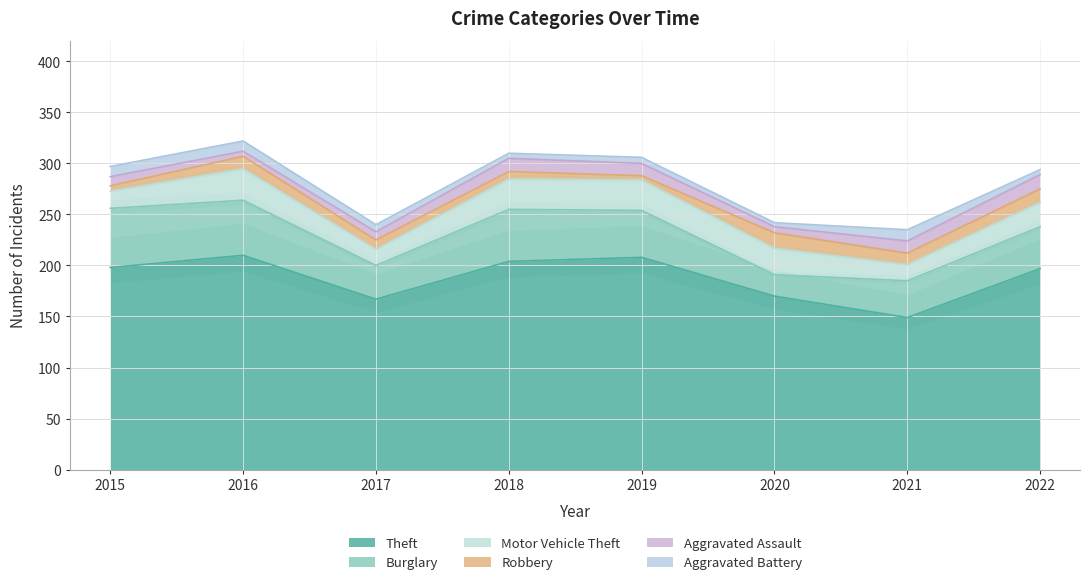

Read the Motor Vehicle Theft value at 2020, to the nearest 10.

30